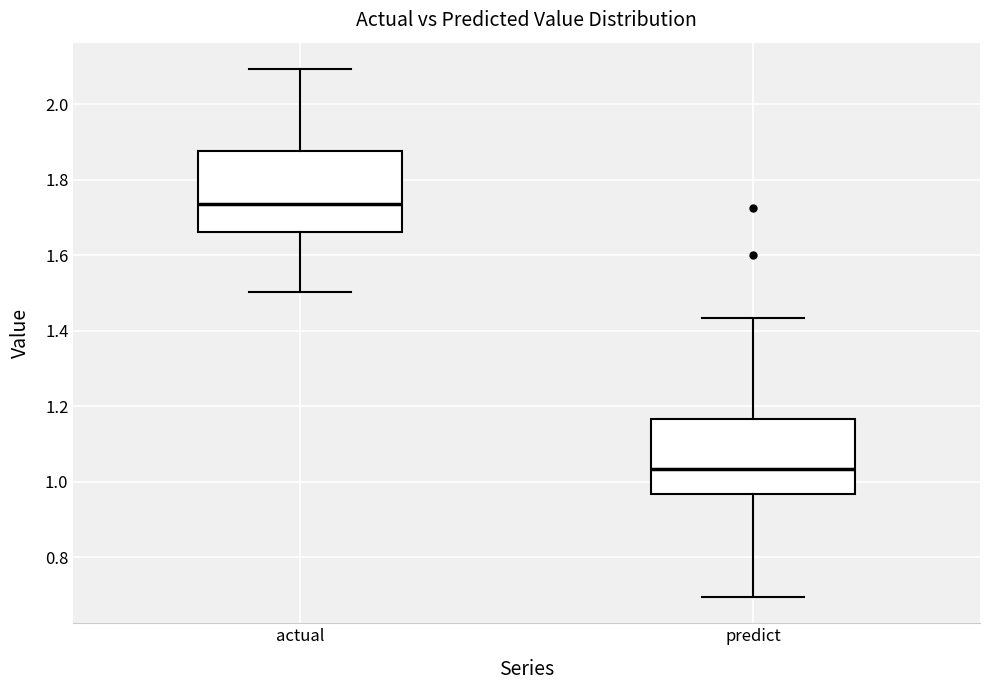

Reading left to right, read every box against the y-axis: the position of its median line, the range the box covers, and the ends of its whiskers. The values are not printed on the chart, so give them approximately, as read against the axis.

actual: median 1.74, box 1.66 to 1.88, whiskers 1.50 to 2.10
predict: median 1.04, box 0.96 to 1.16, whiskers 0.70 to 1.44